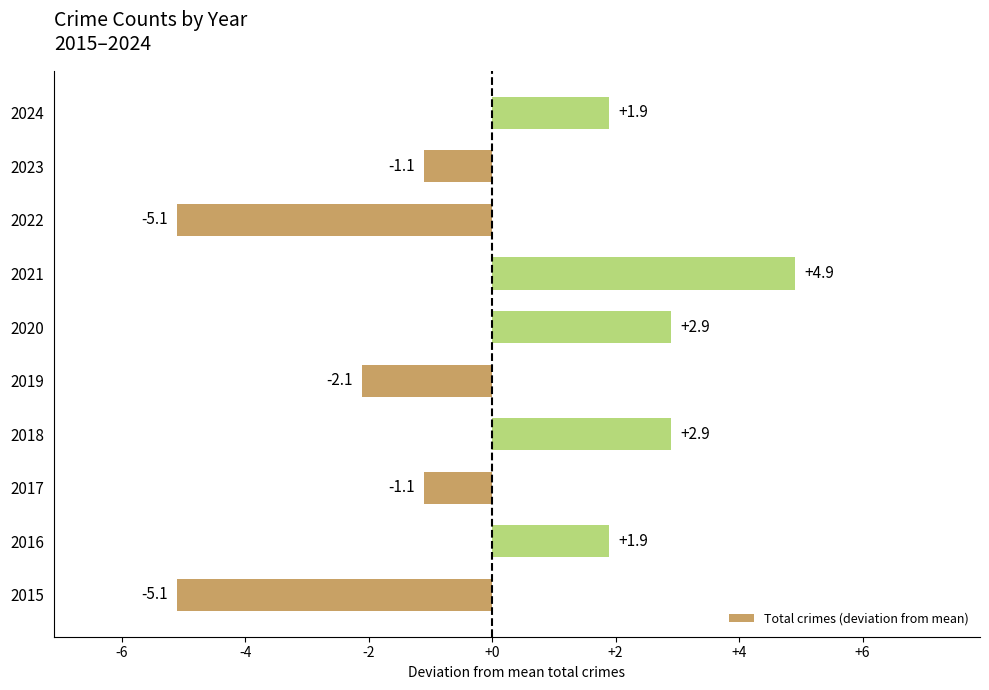

What is the sum of the values at 2022 and 2024?

-3.2